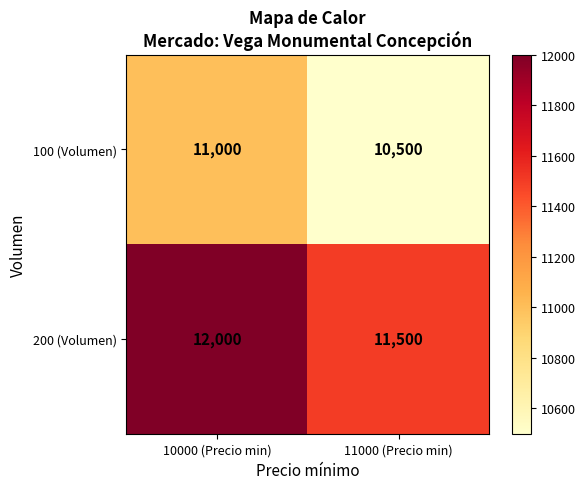

What is the sum of the 200 (Volumen) values at 10000 (Precio min) and 11000 (Precio min)?

23500